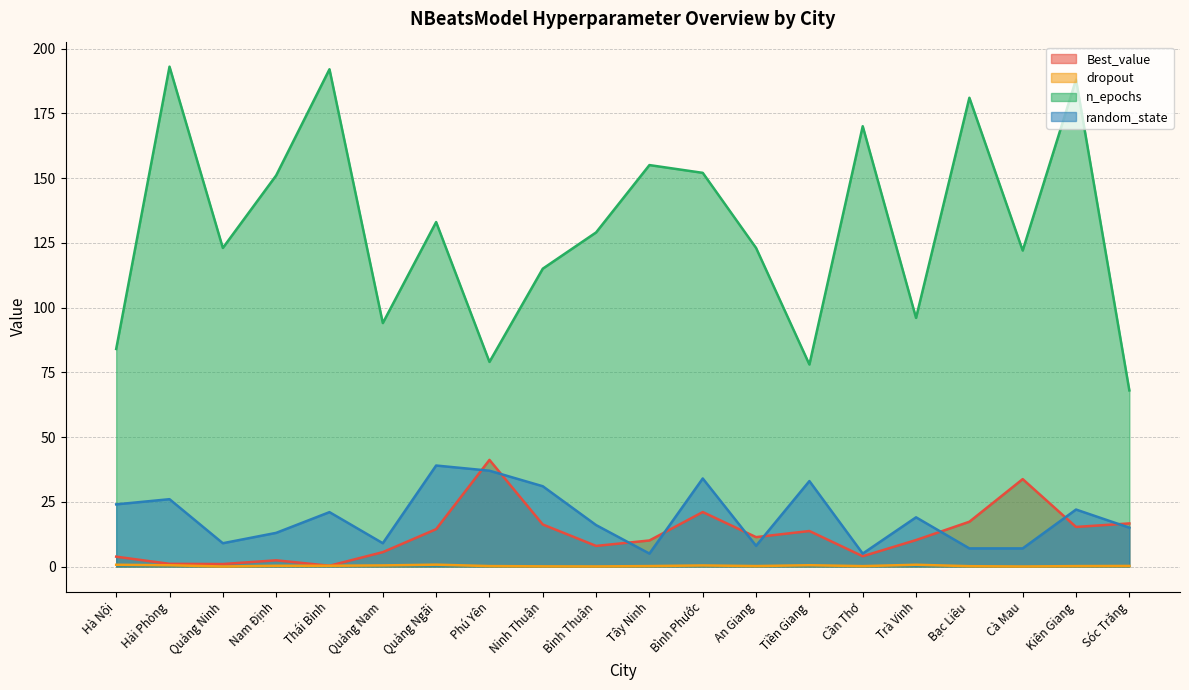

Where does the Best_value series first go above 11?

Quảng Ngãi